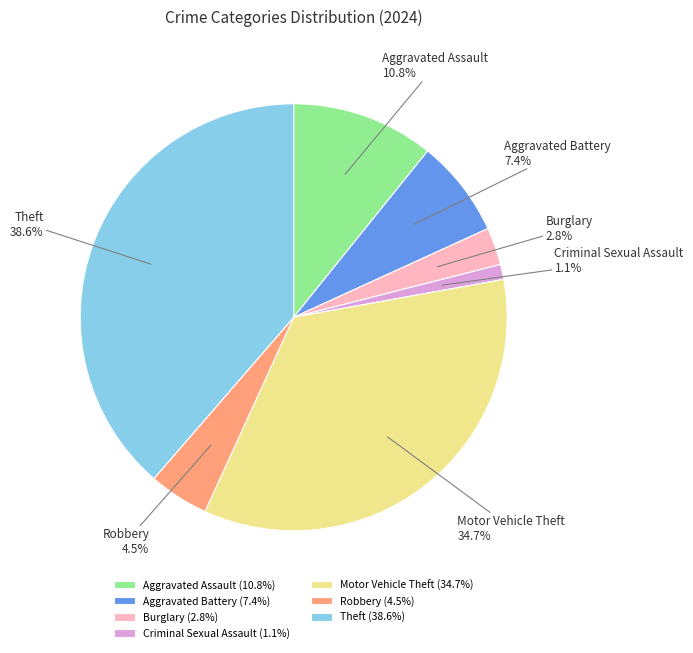

How many slices are in this pie chart?

7